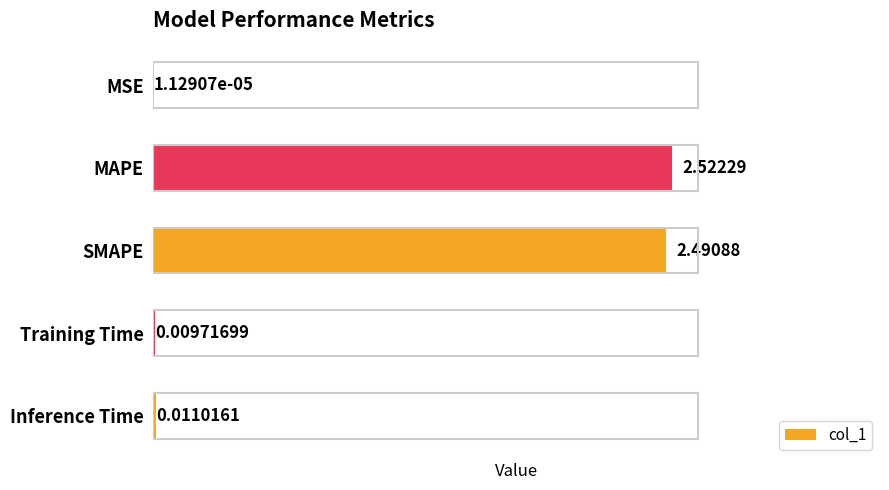

Which label corresponds to the largest value in the chart?

MAPE